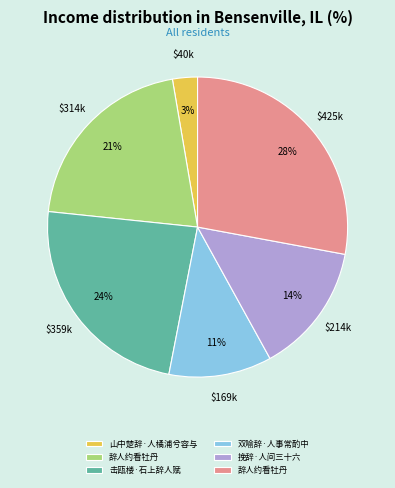

To the nearest percent, what is the average slice percentage?

17%